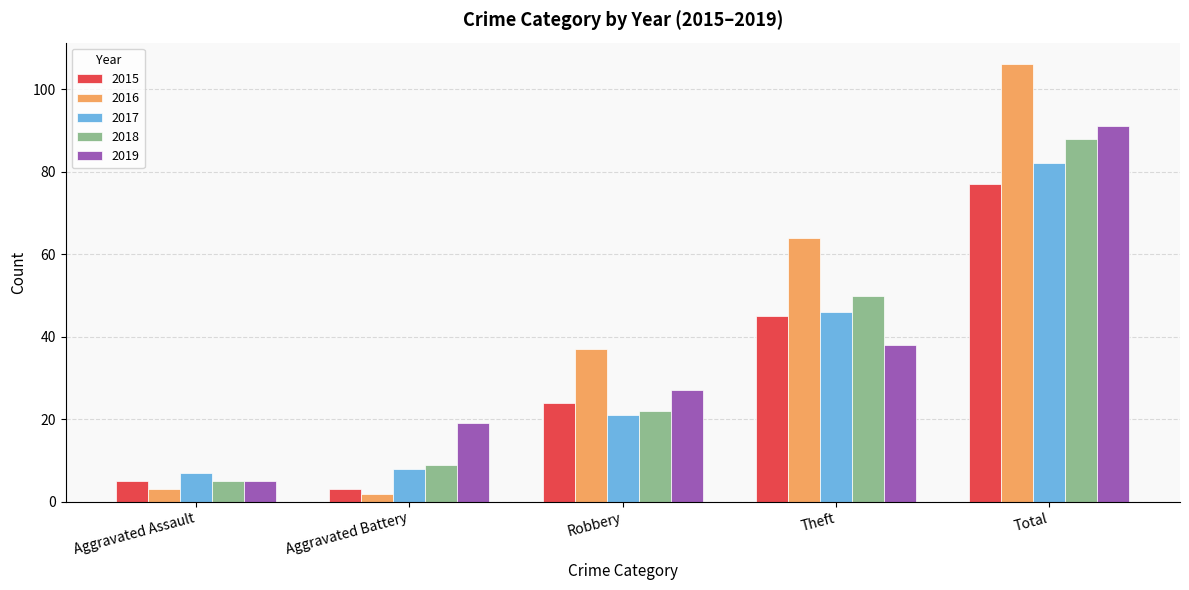

Is it true that 2019 equals 19 at Aggravated Battery?

True